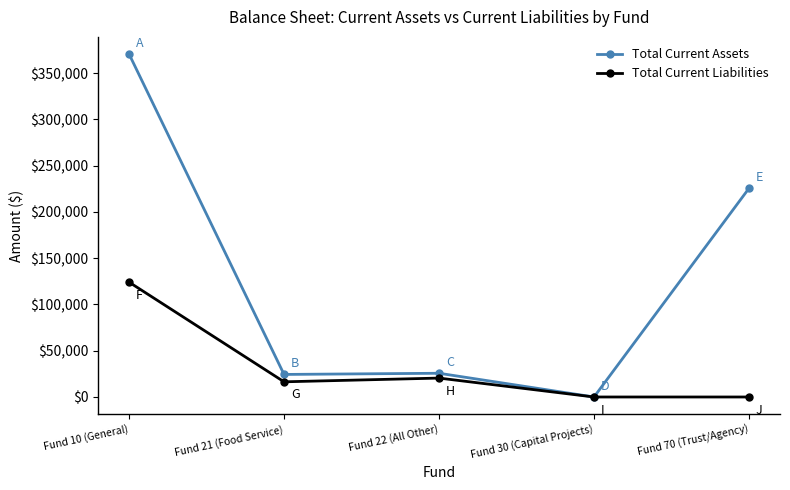

What is the total value across all series at Fund 70 (Trust/Agency)?

225500.1